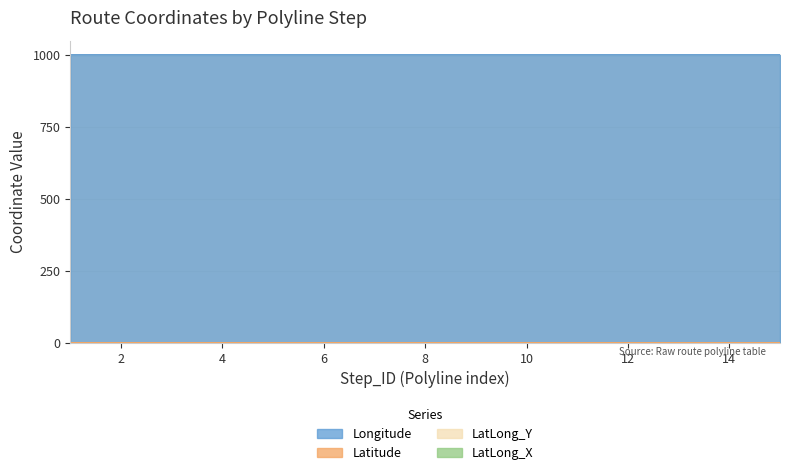

At 11, list the series in order from largest to smallest.

Longitude, LatLong_Y, Latitude, LatLong_X